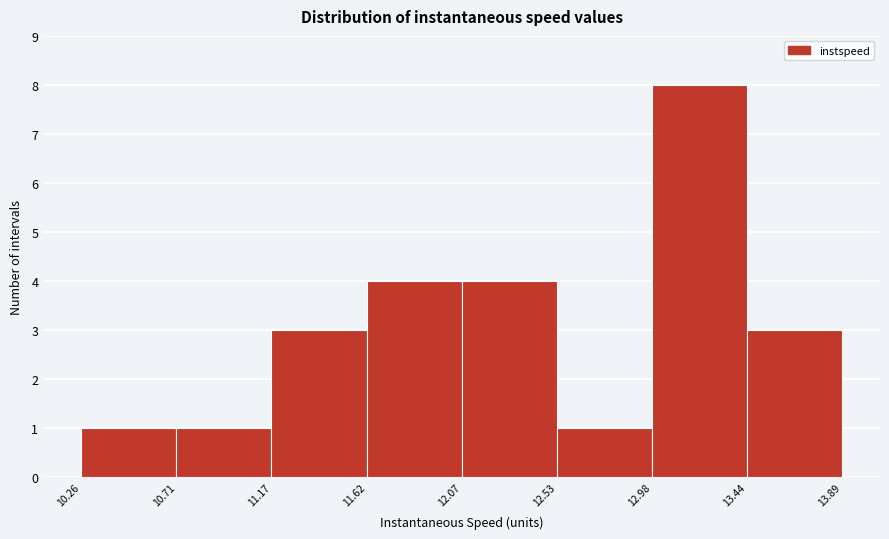

Reading left to right, list every bar in this chart as the range it spans on the x-axis followed by its height. The values are not printed on the chart, so give them approximately, as read against the axis.

10.26 to 10.71: 1
10.71 to 11.17: 1
11.17 to 11.62: 3
11.62 to 12.07: 4
12.07 to 12.53: 4
12.53 to 12.98: 1
12.98 to 13.44: 8
13.44 to 13.89: 3